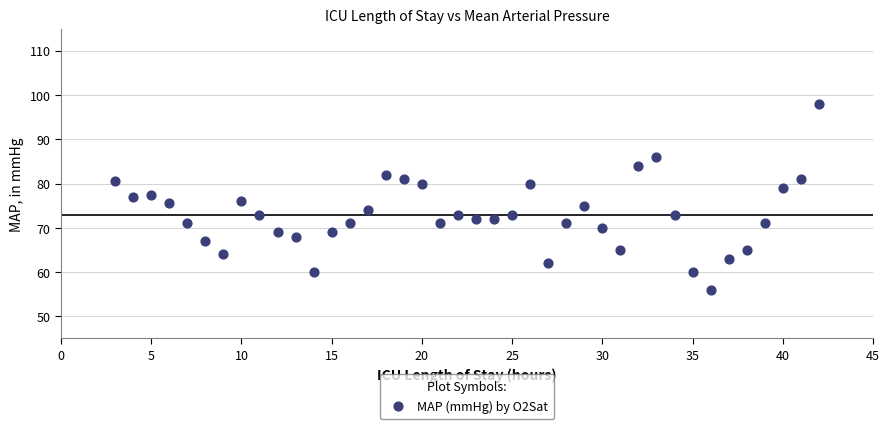

What is the range of X values (max minus min)?

39.0